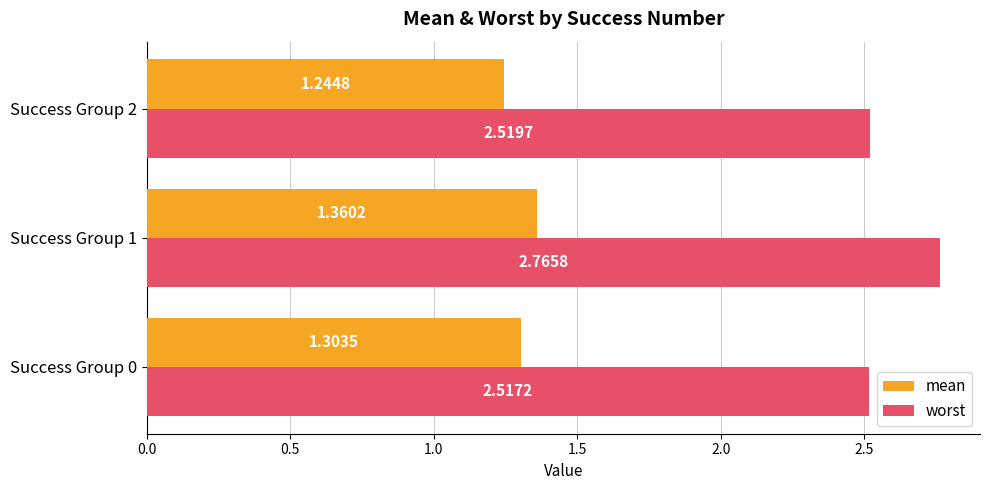

Is the value of mean at Success Group 0 greater than the value of worst at Success Group 2?

No